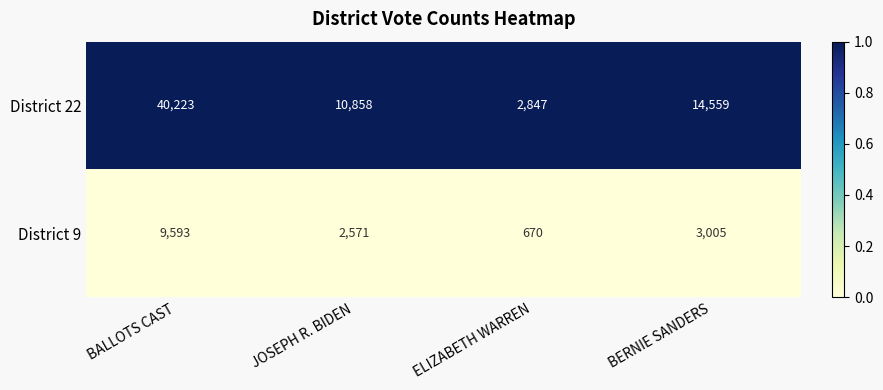

What is the maximum value shown in the chart?

40223